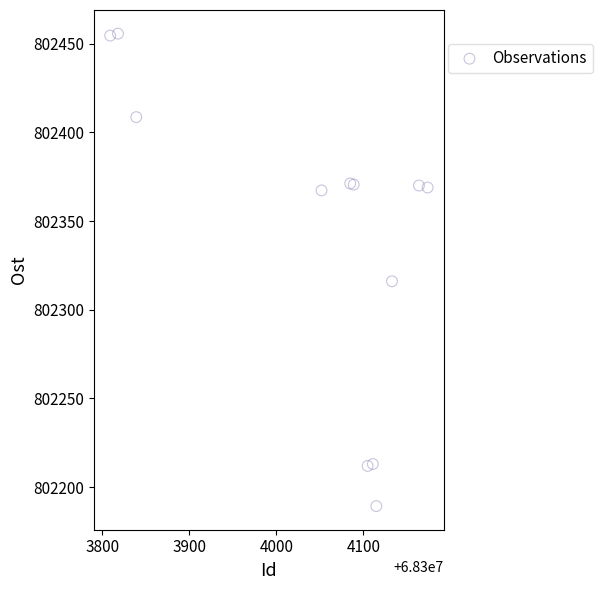

What Y value in the scatter plot is closest to 802322?

802316.1